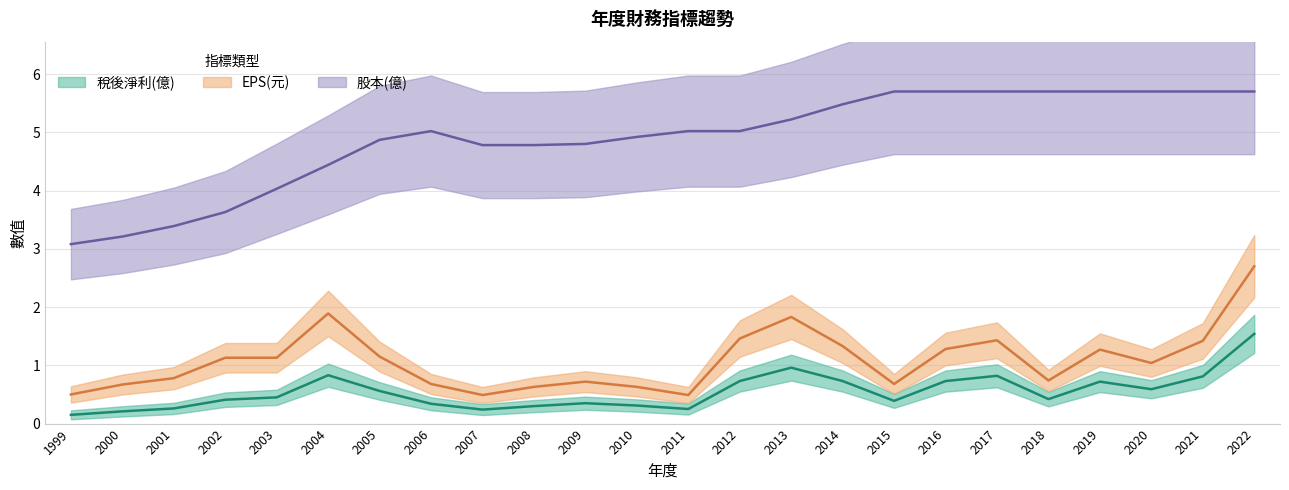

At which label does 股本(億) first exceed 5?

2006